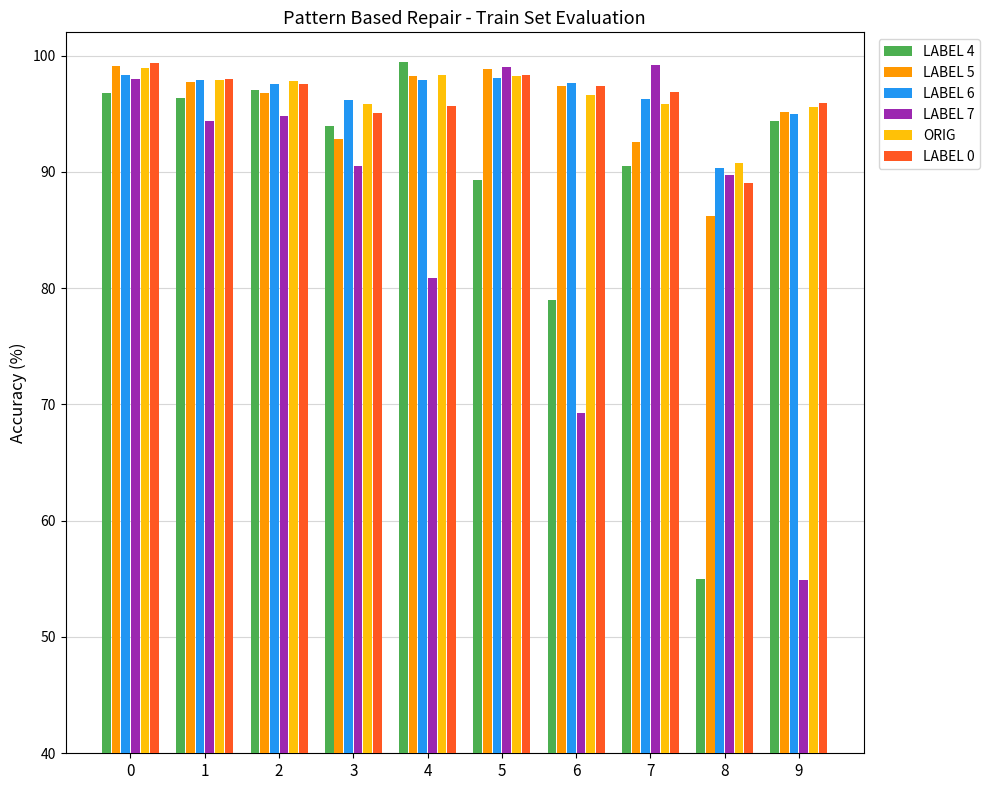

What is the sum of all LABEL 4 values?

891.9